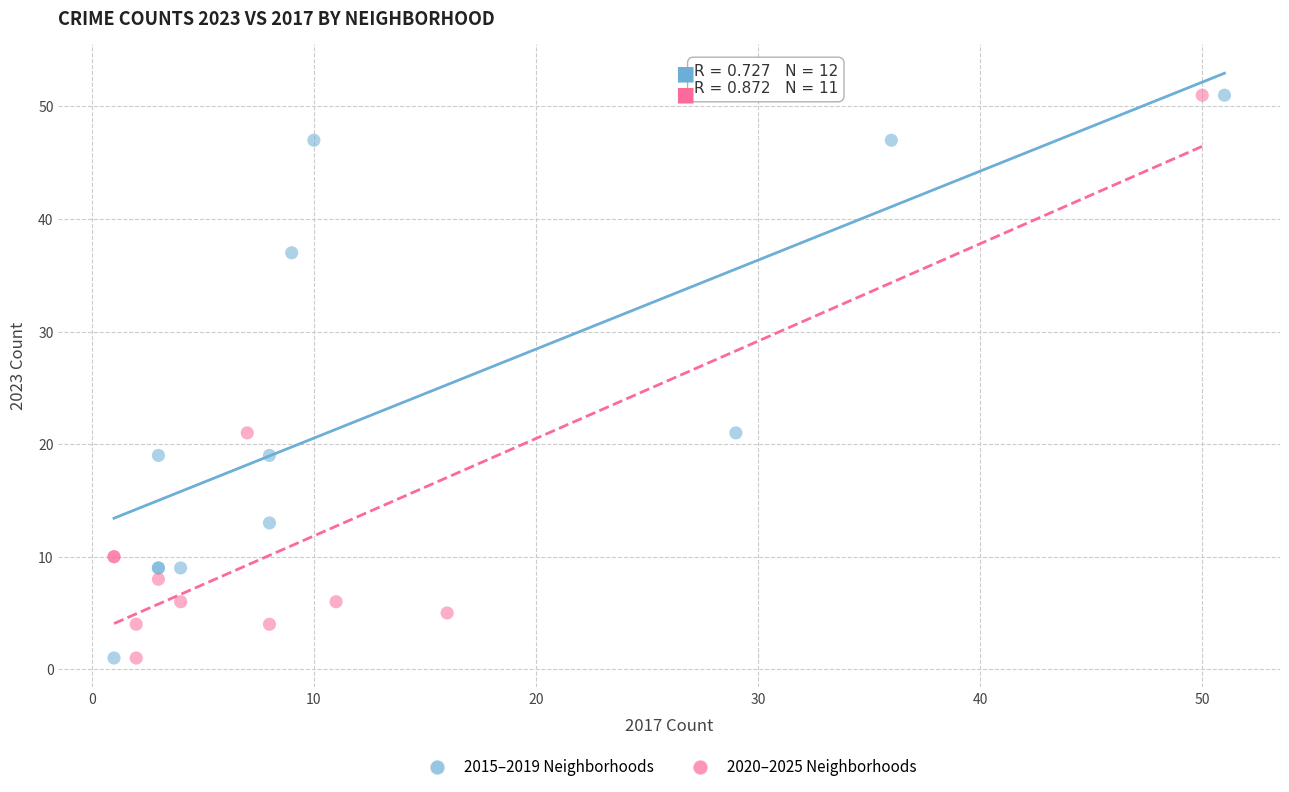

What are all the series names shown in the legend?

2015–2019 Neighborhoods, 2020–2025 Neighborhoods